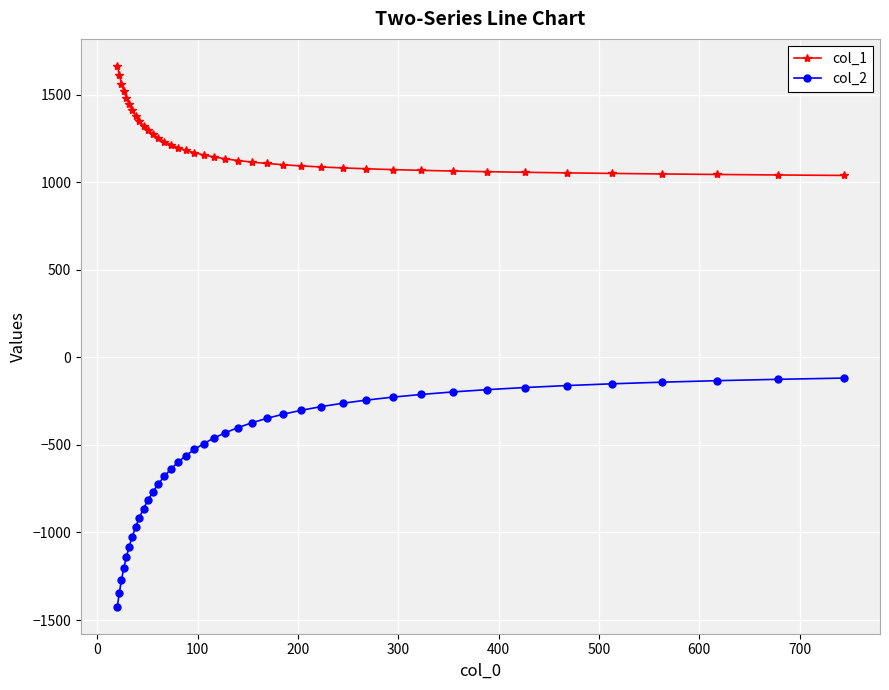

True or false: col_2 and col_1 intersect in this chart.

False